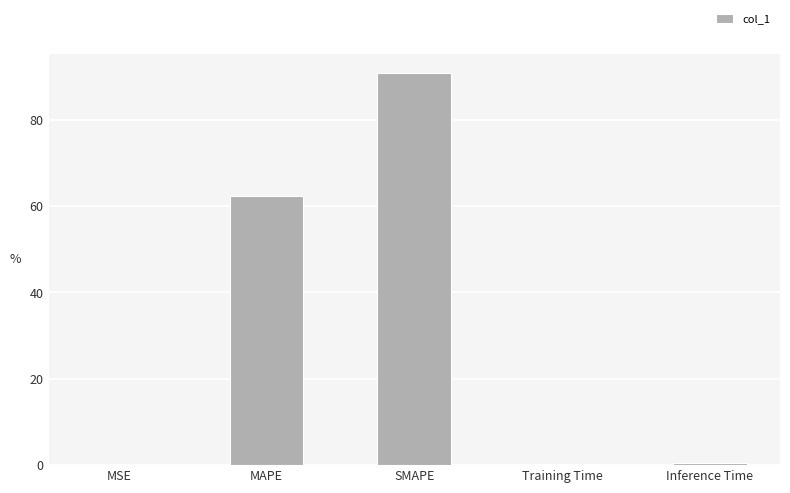

Which category has the highest value across all series?

SMAPE